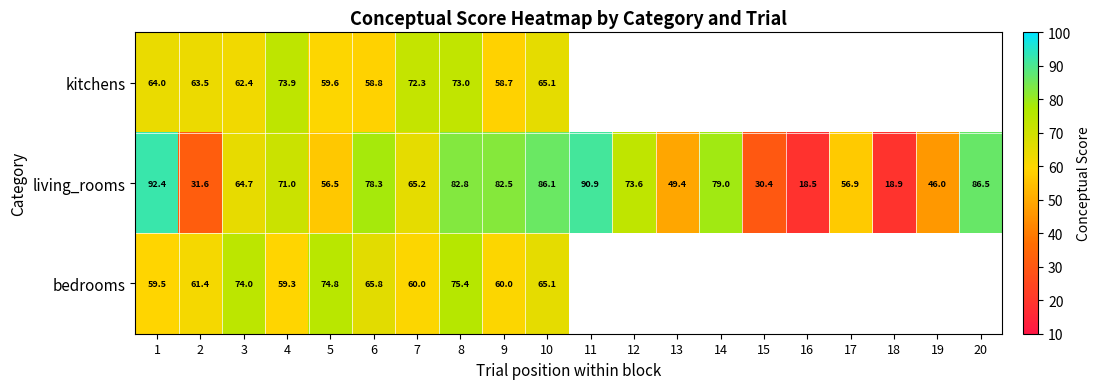

Between 1 and 6, which series saw the biggest shift?

living_rooms